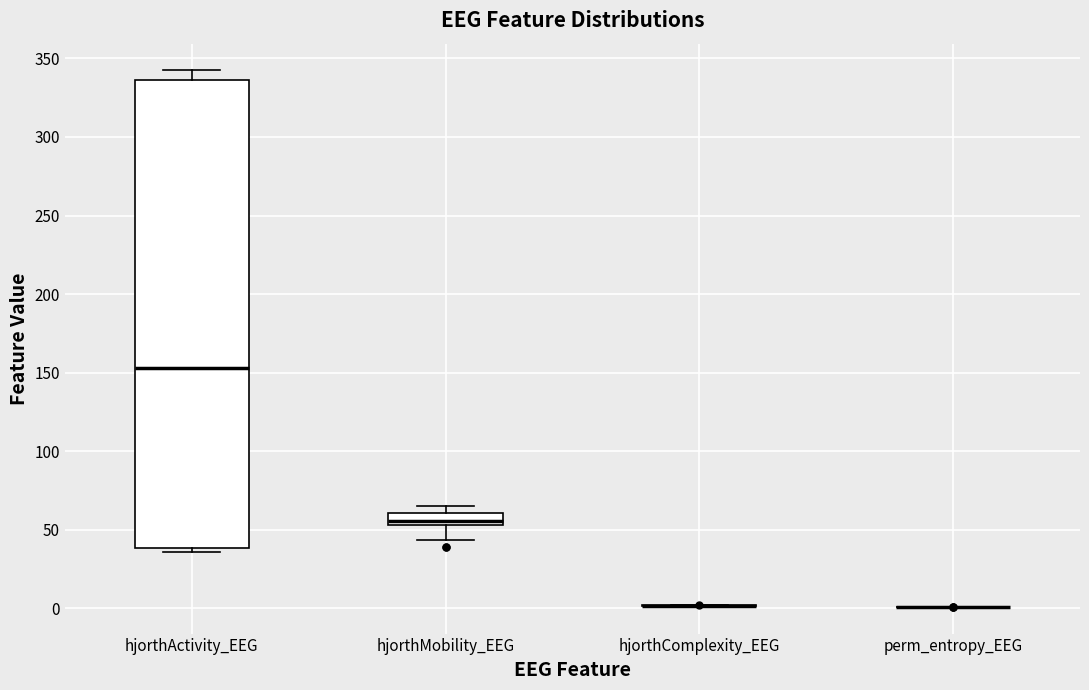

Where is the upper edge of the box for hjorthActivity_EEG on the y-axis? The values are not printed on the chart, so give them approximately, as read against the axis.

335